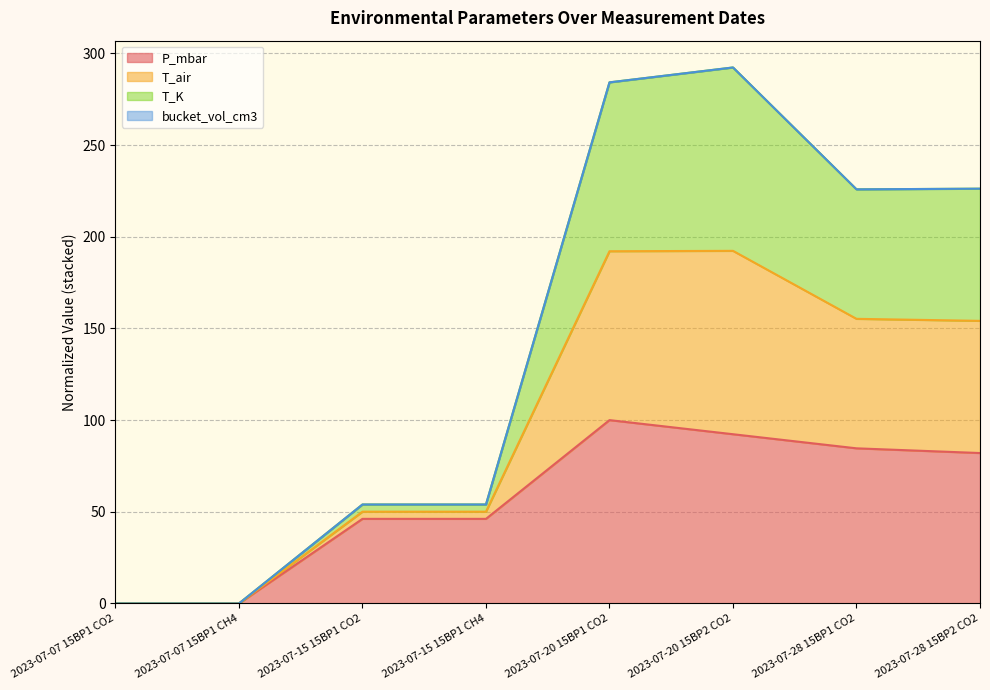

Which category has the highest value in the T_air series?

2023-07-20 15BP2 CO2